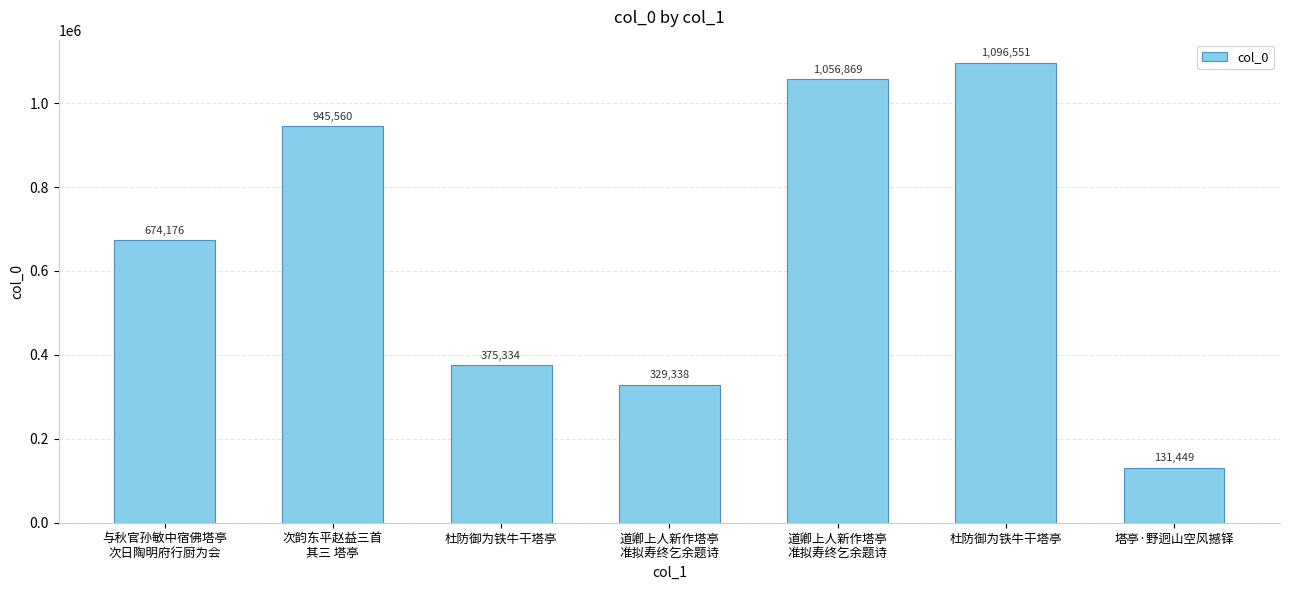

What is the difference between the second highest and second lowest values?

727531